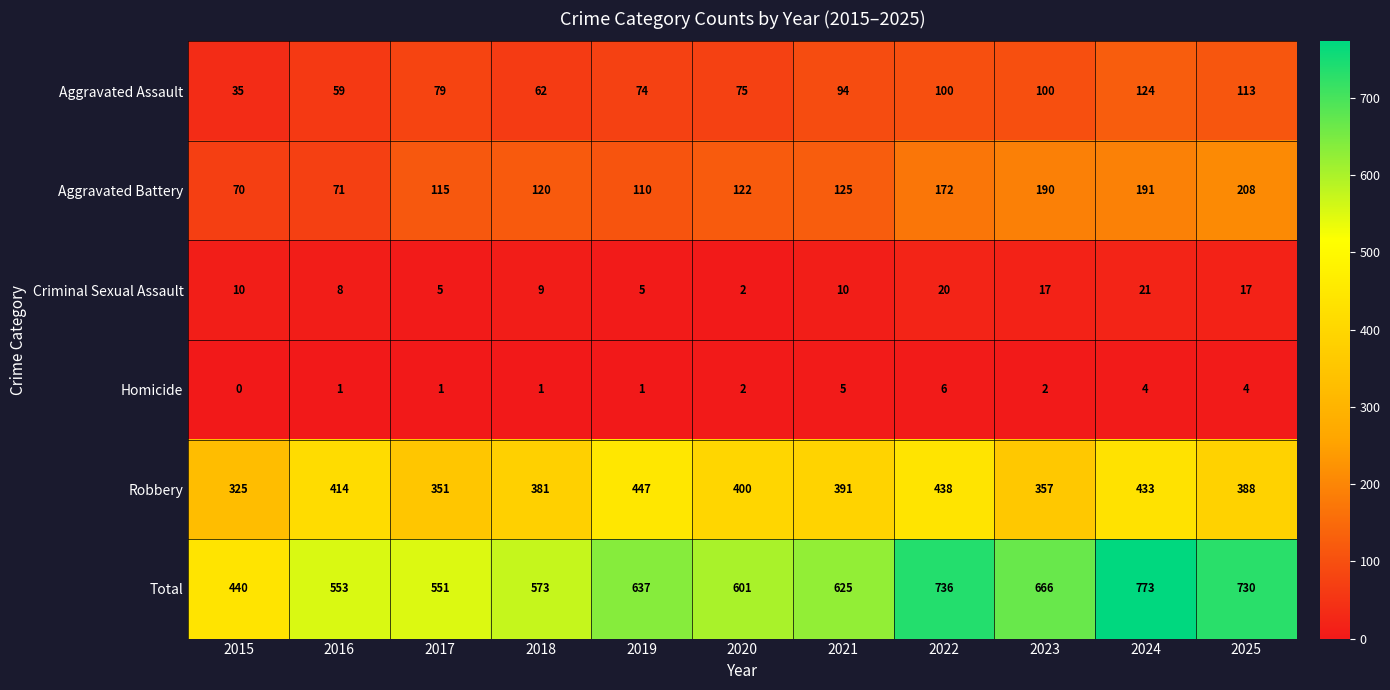

True or false: Robbery has a value of 414 at 2016.

True